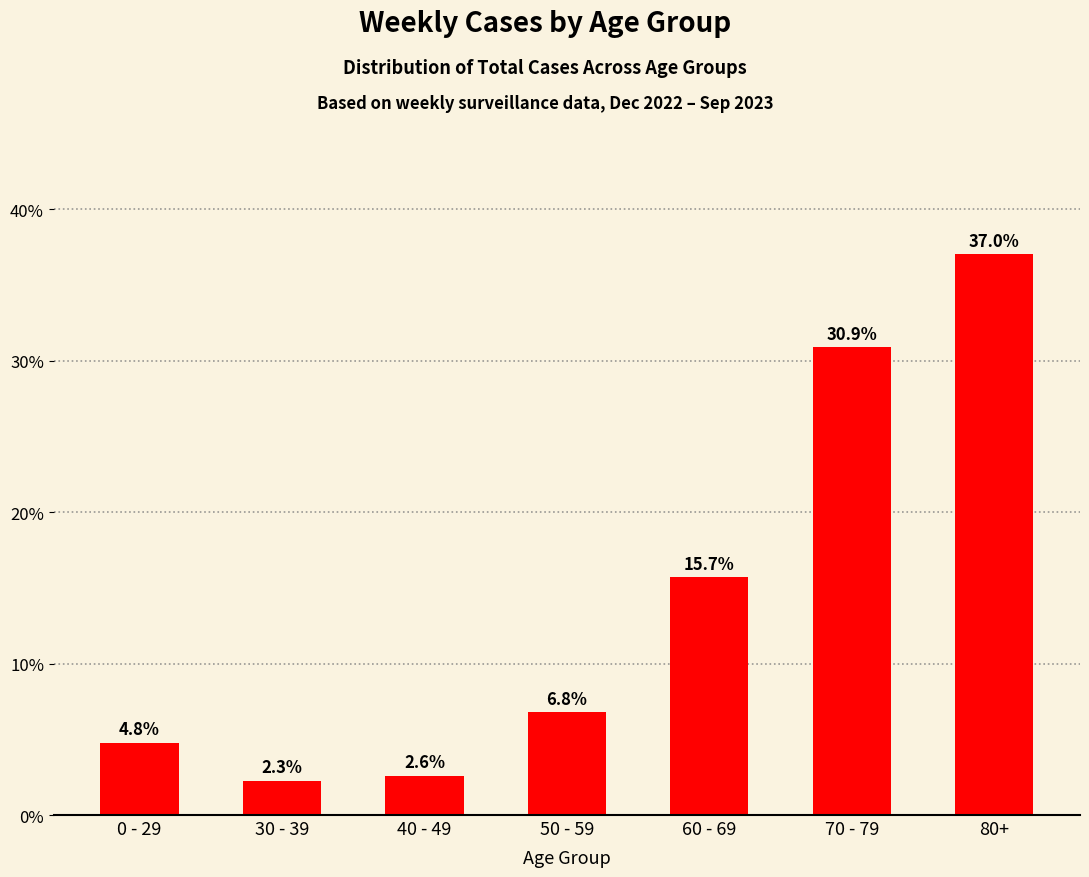

Which has a higher value, 60 - 69 or 0 - 29?

60 - 69